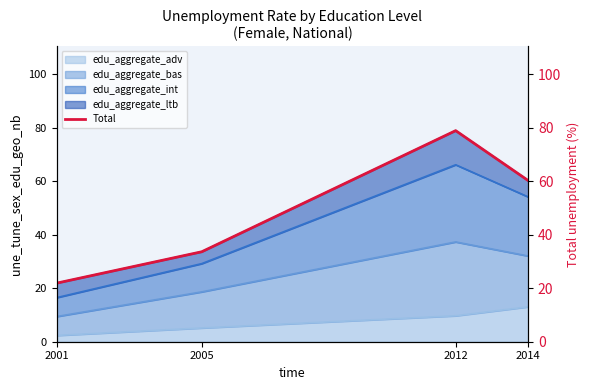

What is the greatest value displayed?

78.9